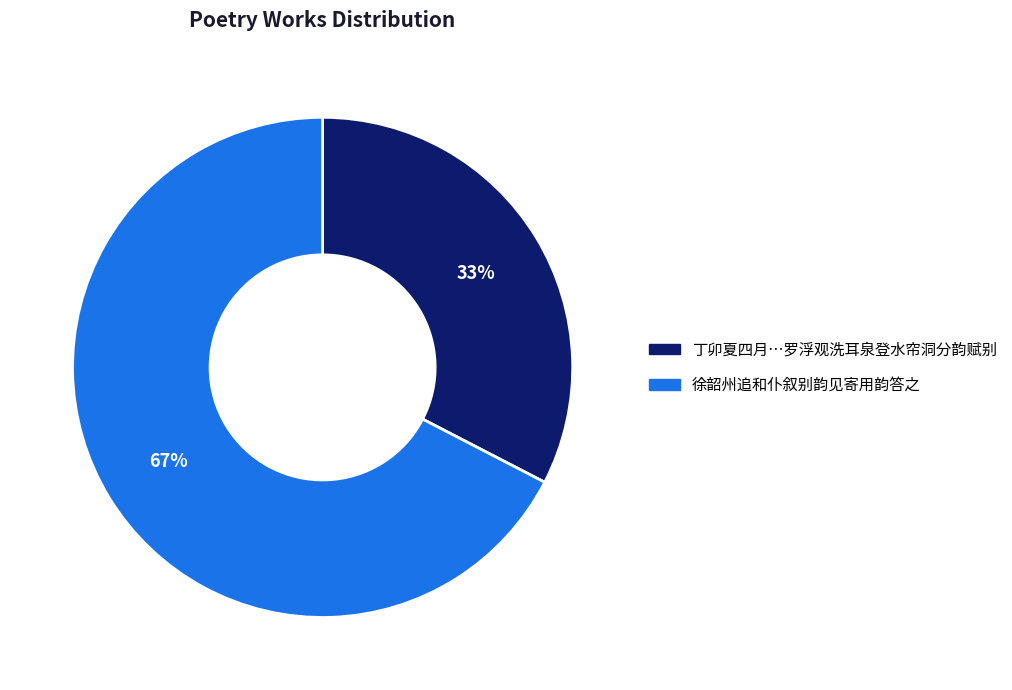

To the nearest percent, what is the average slice percentage?

50%